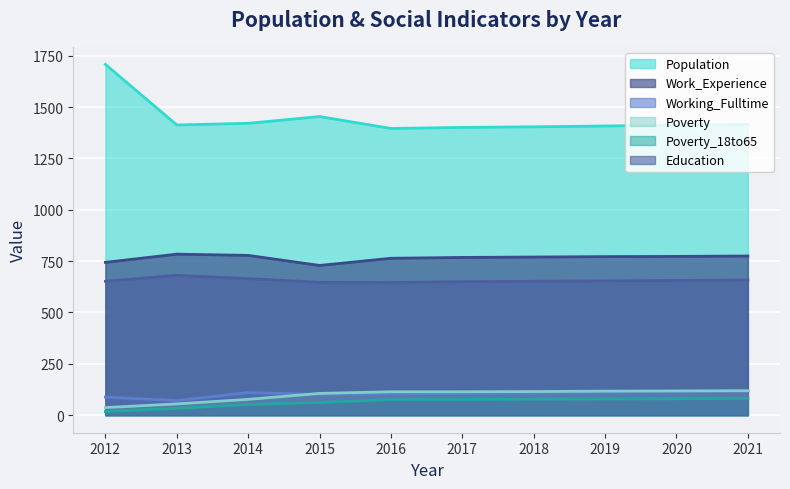

Is the value of Population at 2012 greater than the value of Poverty_18to65 at 2019?

Yes